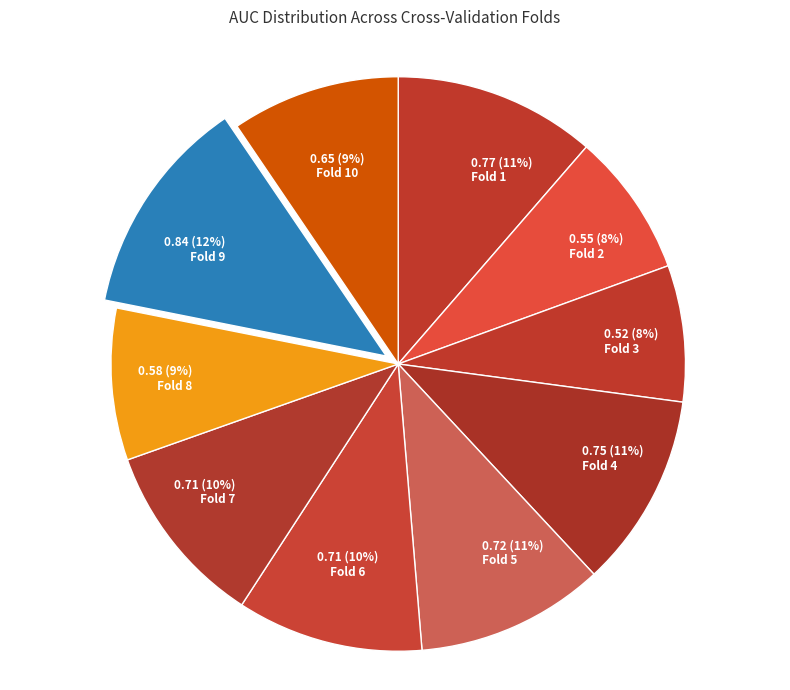

Rank the categories by value from lowest to highest.

Fold 3, Fold 2, Fold 8, Fold 10, Fold 7, Fold 6, Fold 5, Fold 4, Fold 1, Fold 9